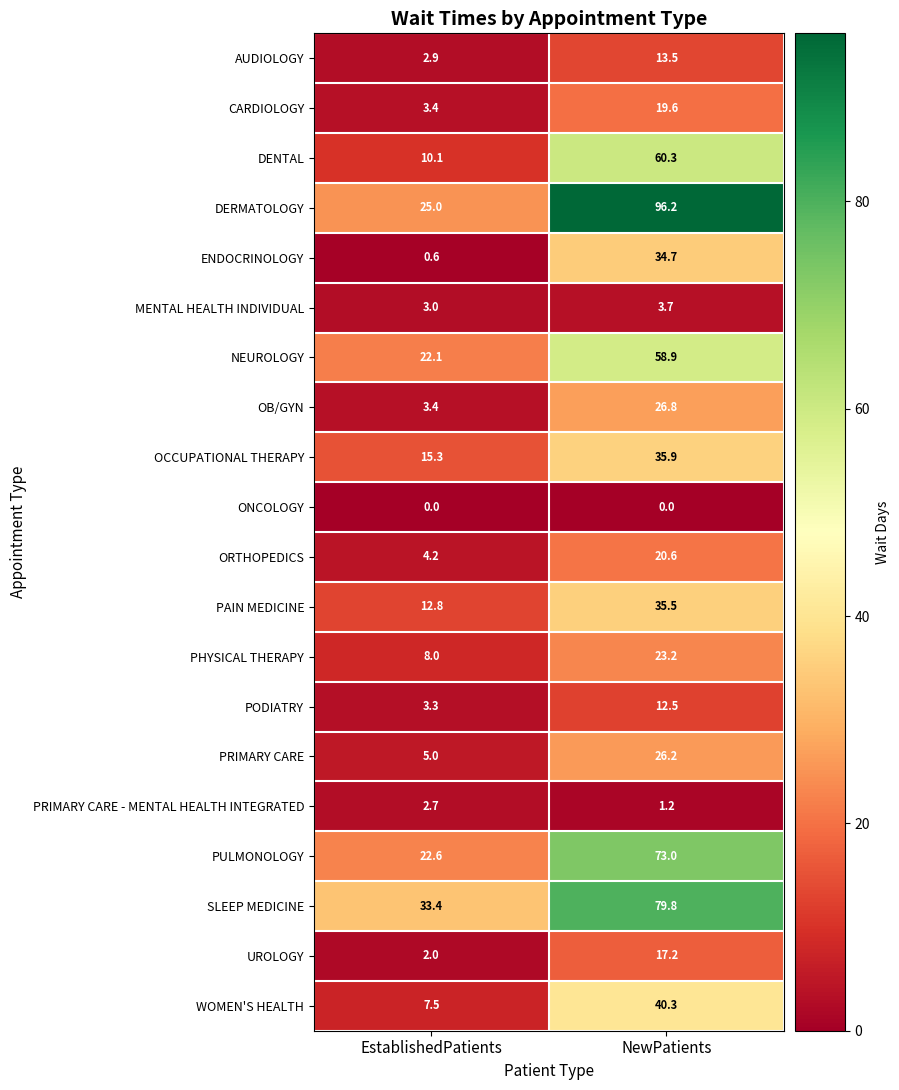

Which series has the widest spread of values?

DERMATOLOGY